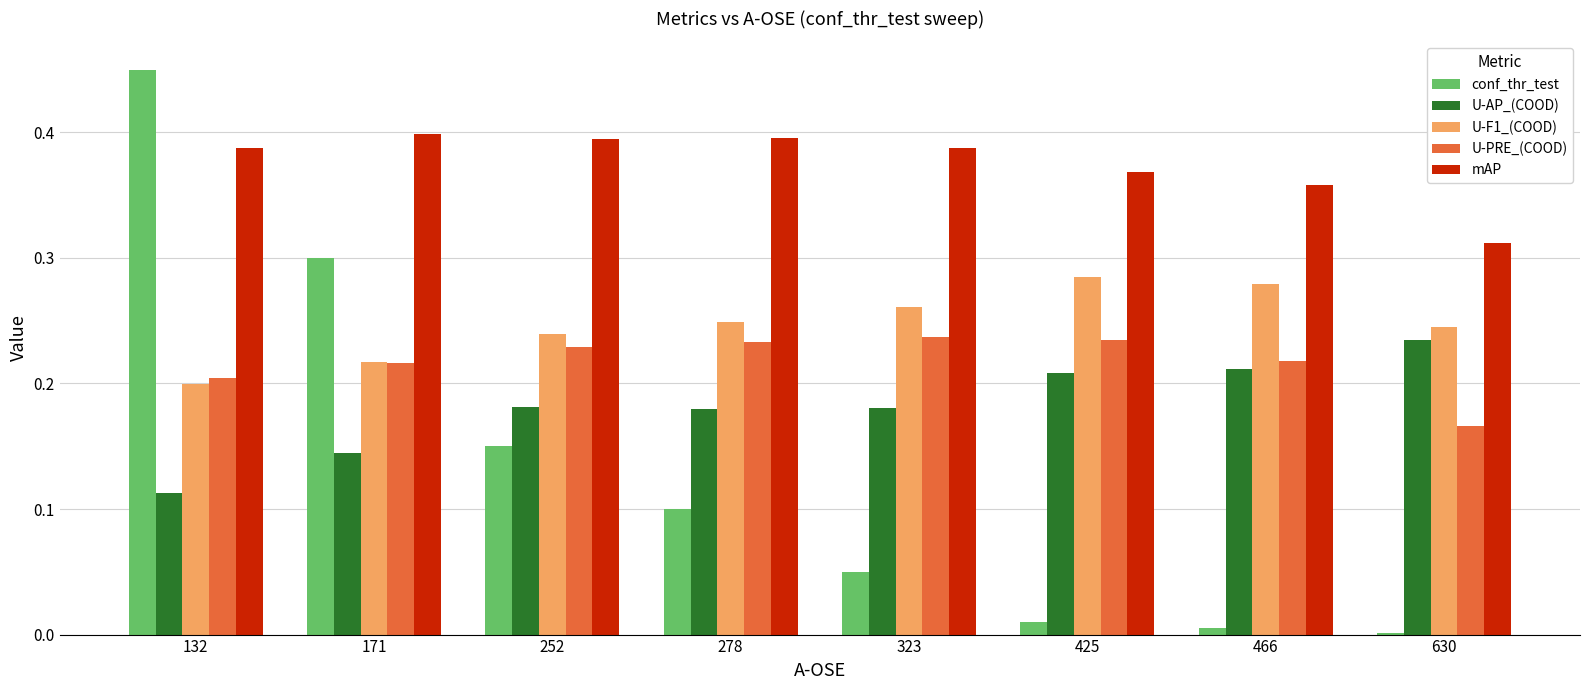

Is it true that U-PRE_(COOD) equals 0.4 at 171?

False